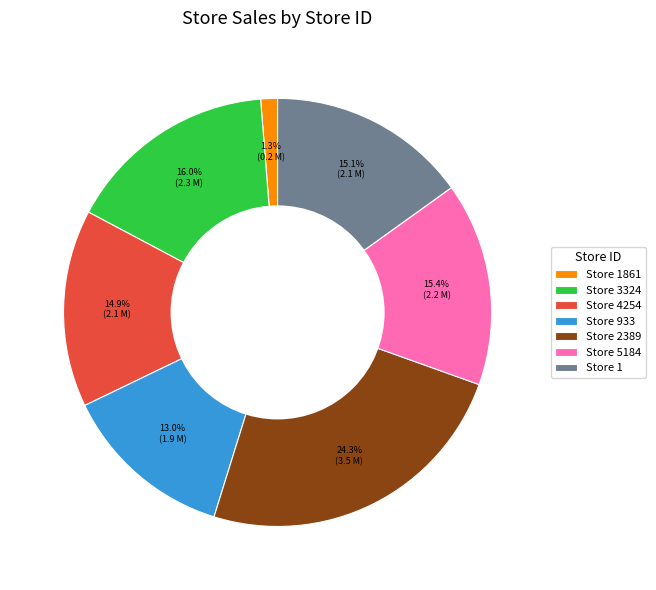

How much of the chart is everything except Store 5184?

84.6%